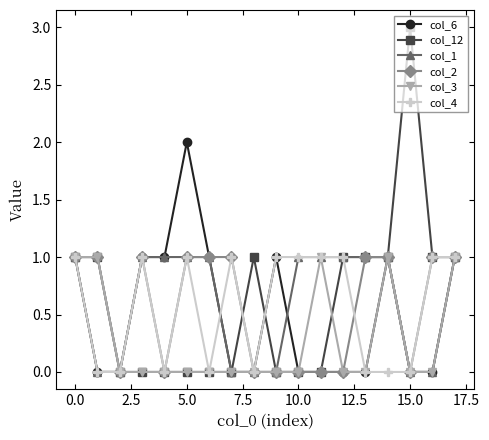

True or false: col_6 has more than 0 interior local peaks.

True